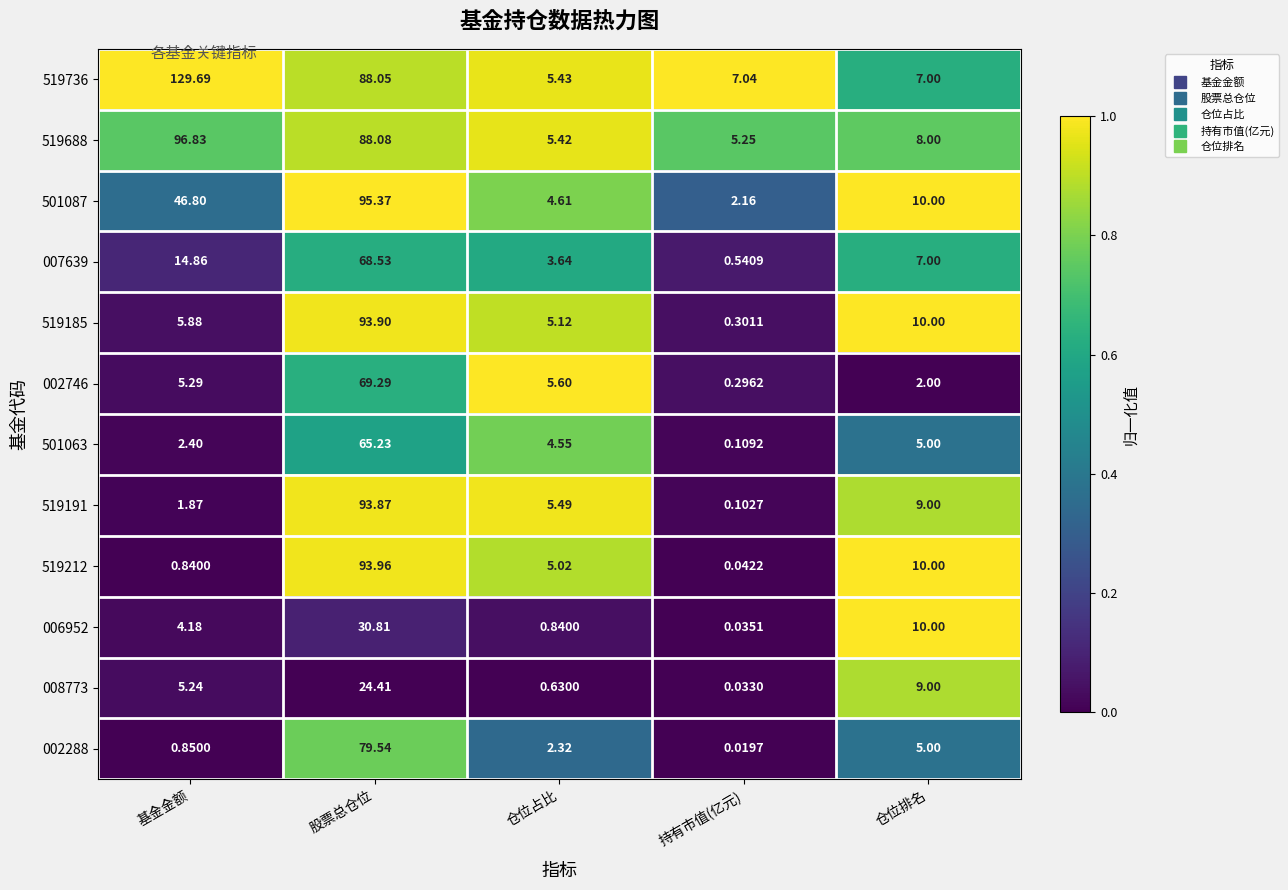

Where does the 007639 series first go above 7?

基金金额